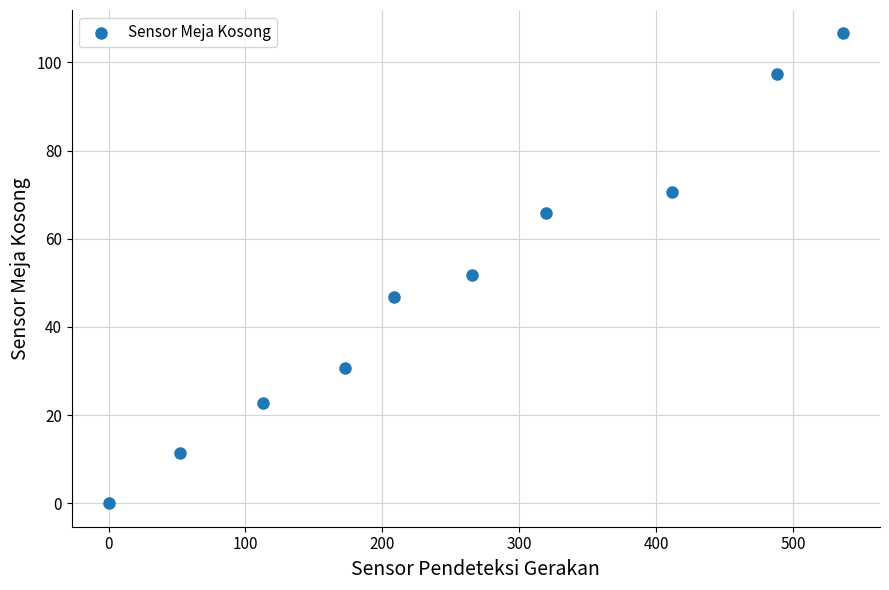

What Y value in the scatter plot is closest to 53?

51.7